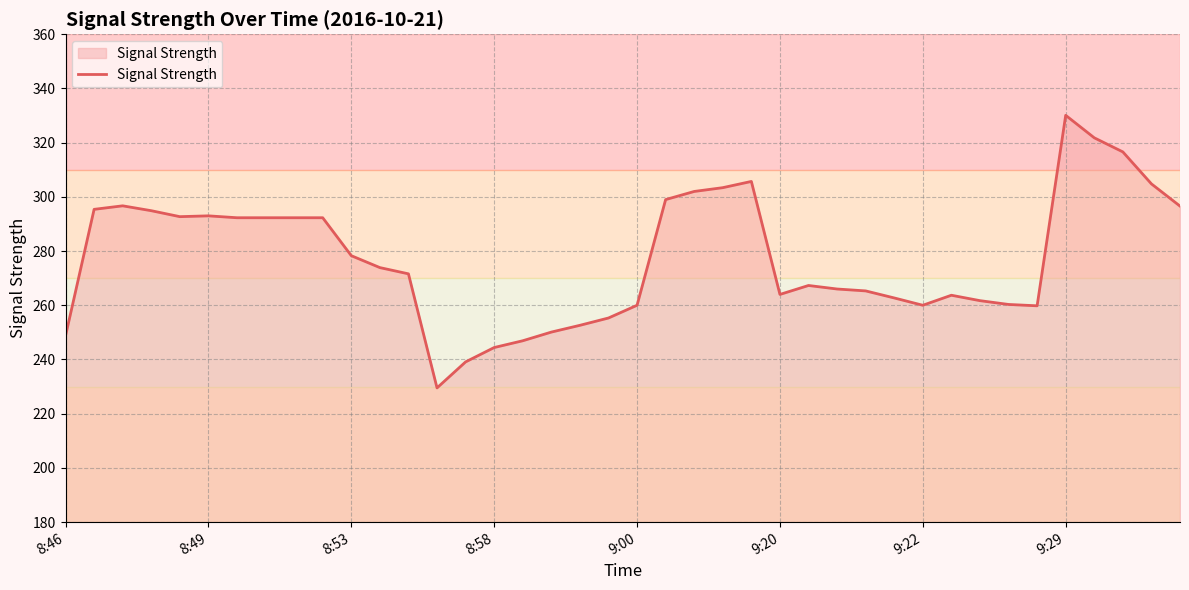

Count the number of data series in this chart.

1